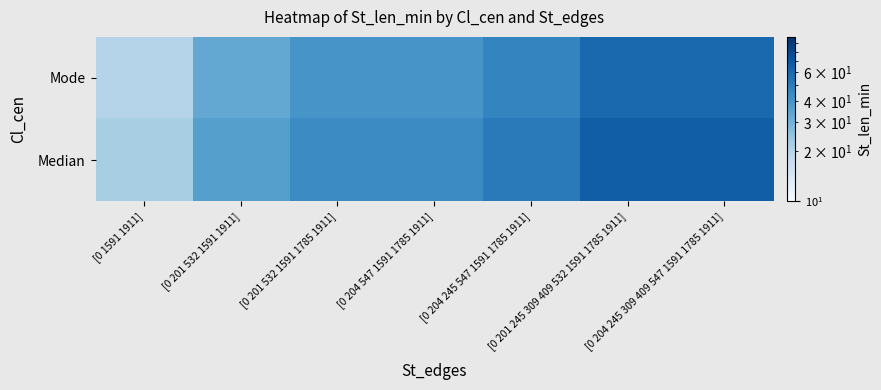

Reading right to left, extract all data points from this chart.

Mode: [0 204 245 309 409 547 1591 1785 1911]=60.0	[0 201 245 309 409 532 1591 1785 1911]=60.0	[0 204 245 547 1591 1785 1911]=46.7	[0 204 547 1591 1785 1911]=40.0	[0 201 532 1591 1785 1911]=40.0	[0 201 532 1591 1911]=33.3	[0 1591 1911]=20.0
Median: [0 204 245 309 409 547 1591 1785 1911]=65.5	[0 201 245 309 409 532 1591 1785 1911]=65.5	[0 204 245 547 1591 1785 1911]=50.9	[0 204 547 1591 1785 1911]=43.6	[0 201 532 1591 1785 1911]=43.6	[0 201 532 1591 1911]=36.4	[0 1591 1911]=21.8